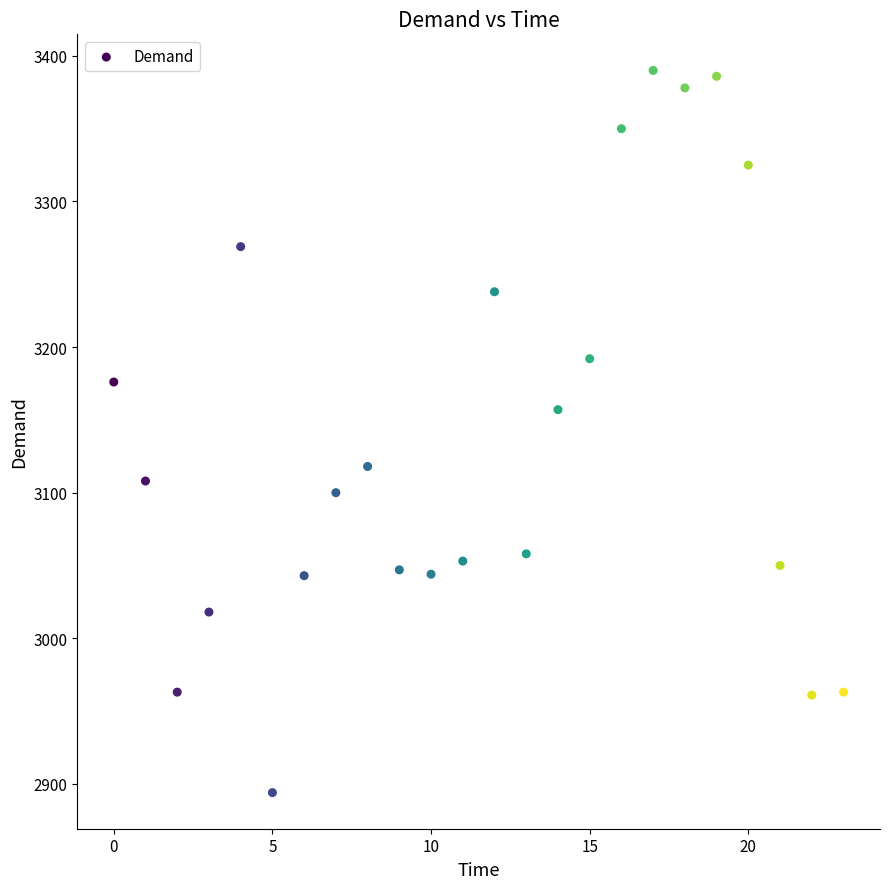

What Y value in the scatter plot is closest to 3142?

3157